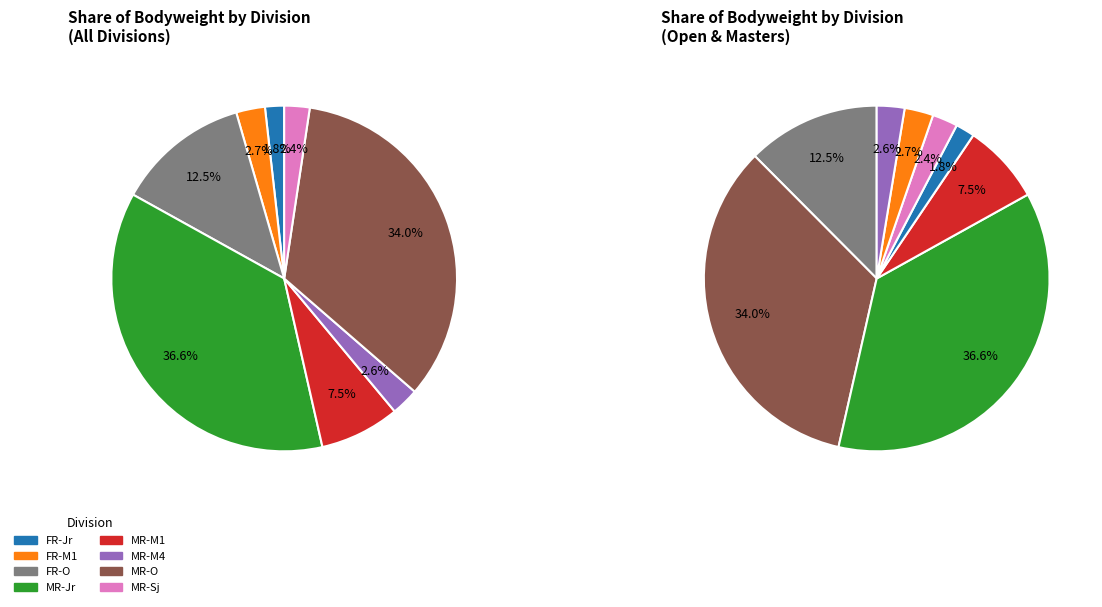

Rank the categories by value from highest to lowest.

MR-Jr, MR-O, FR-O, MR-M1, FR-M1, MR-M4, MR-Sj, FR-Jr